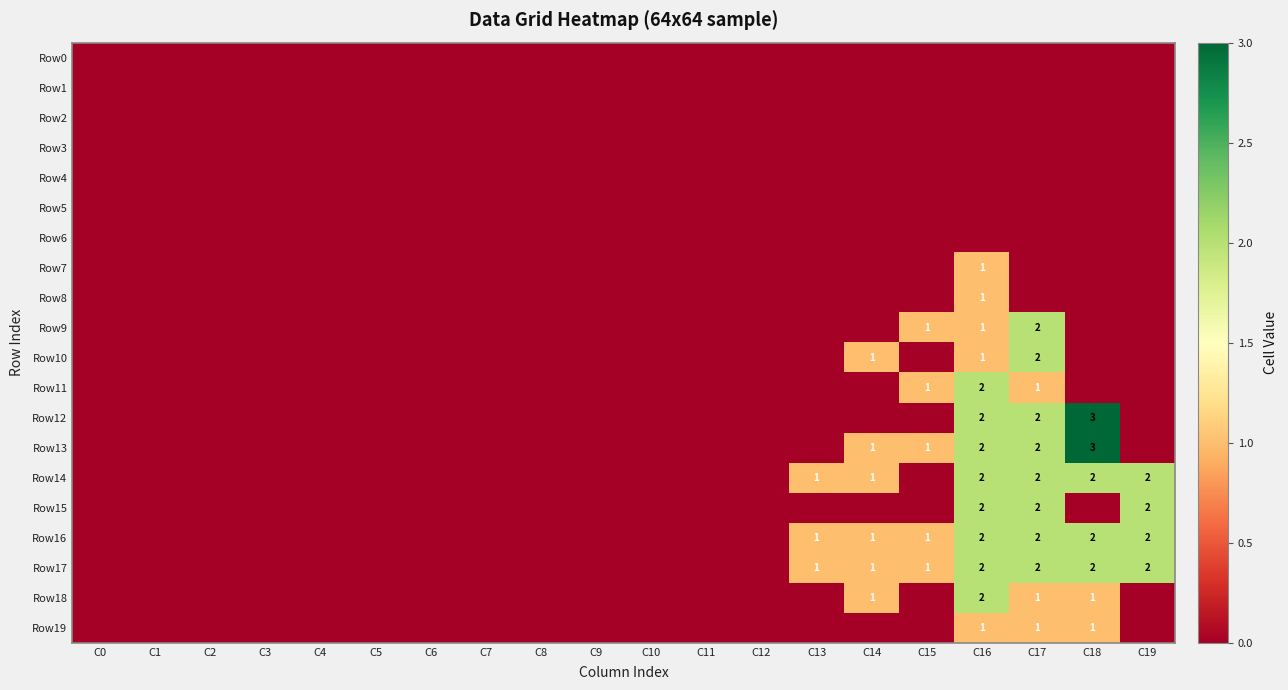

What is the difference between the maximum and second lowest values in the Row10 series?

2